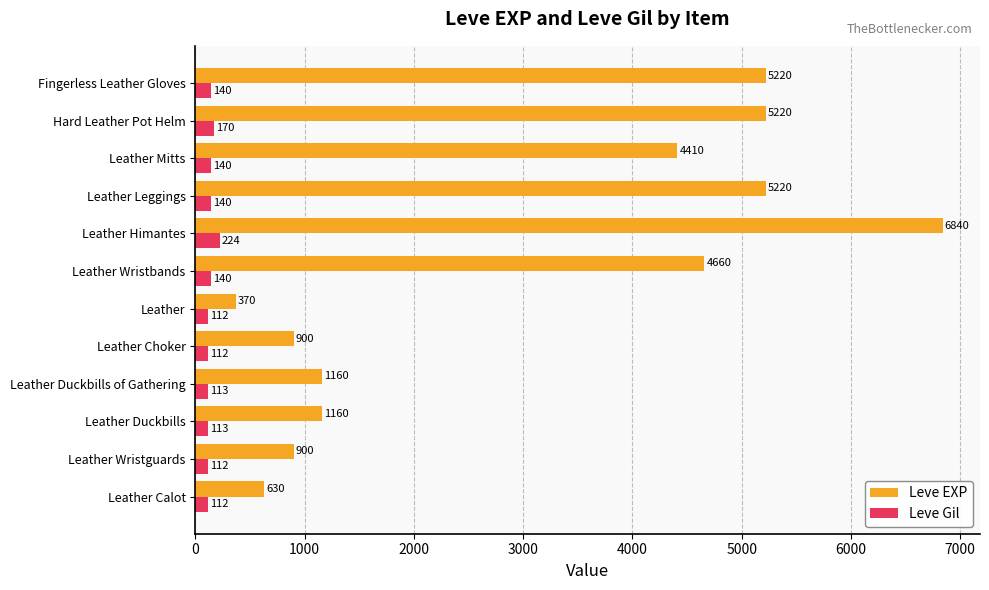

What is the sum of all Leve EXP values?

36690